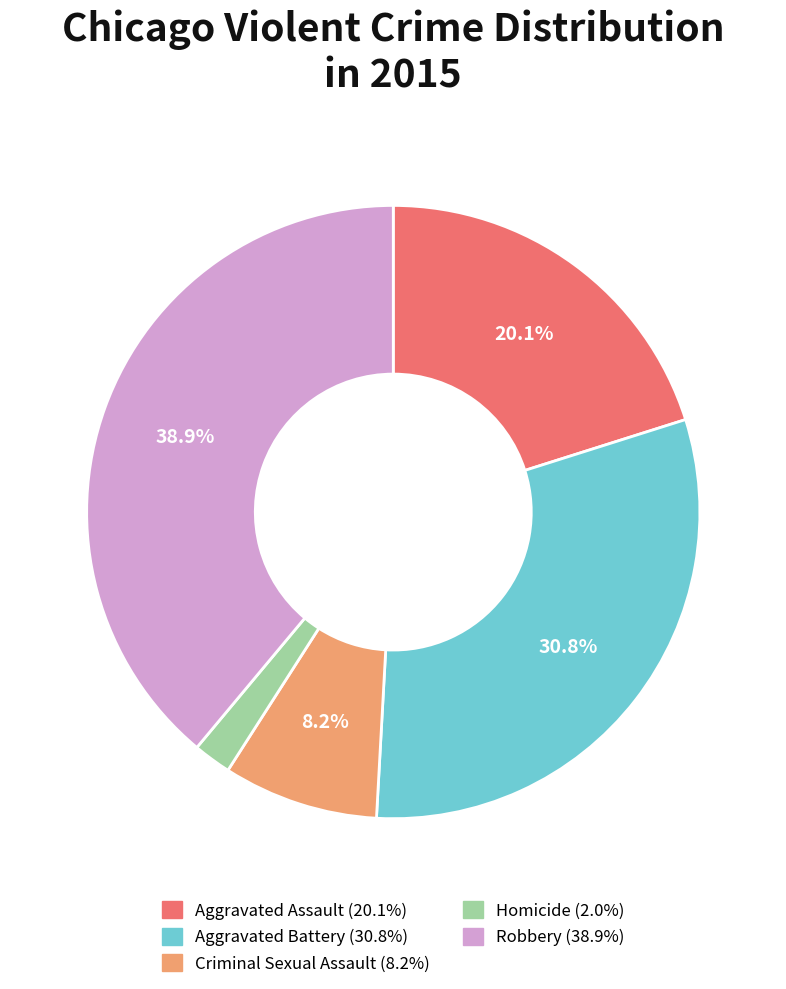

Does any single category account for the majority?

No